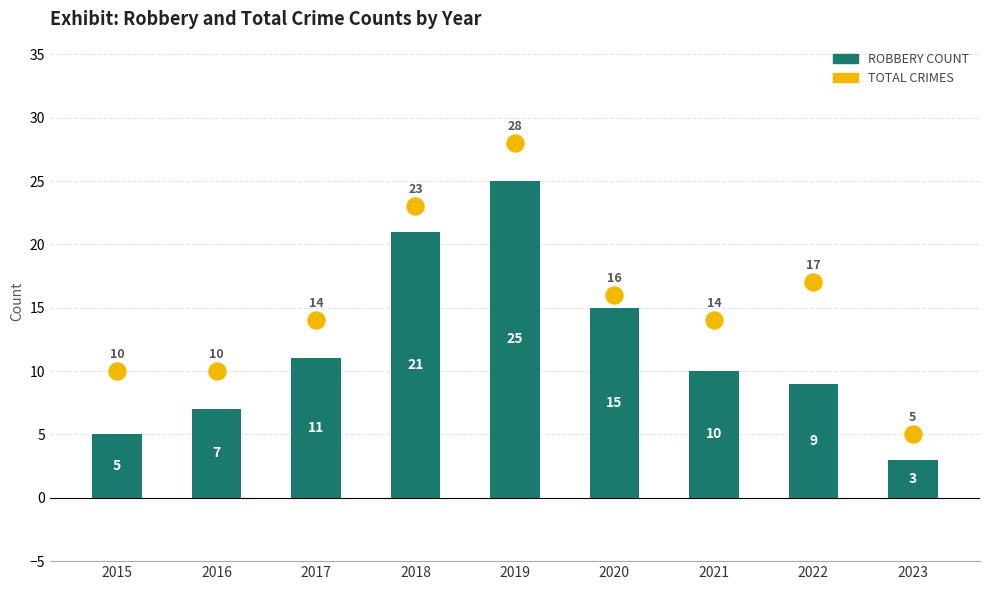

Is the value of Robbery at 2016 greater than the value of Total at 2021?

No